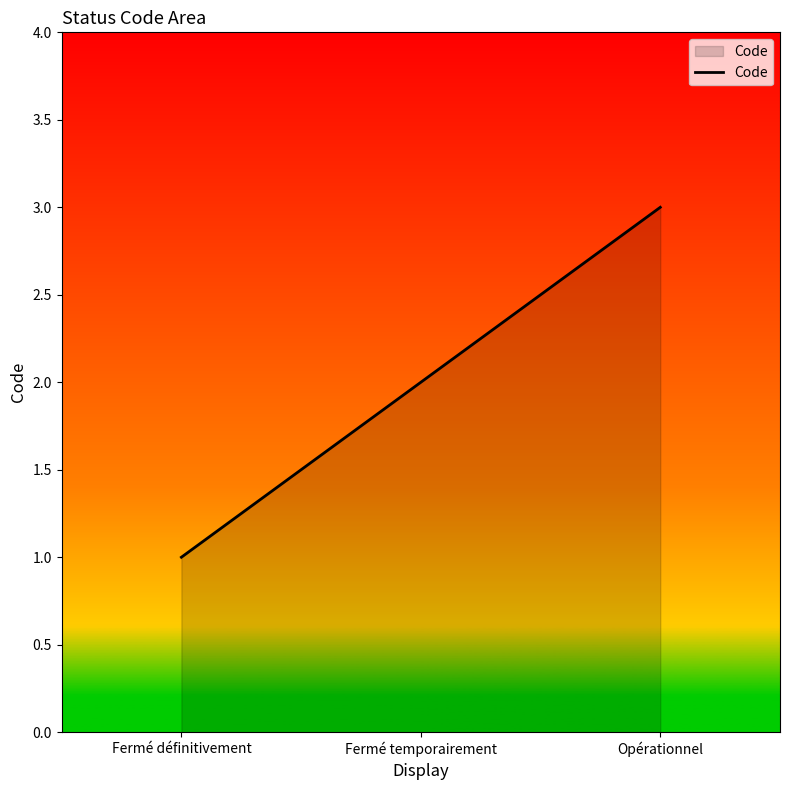

Does the chart have visible grid lines?

No